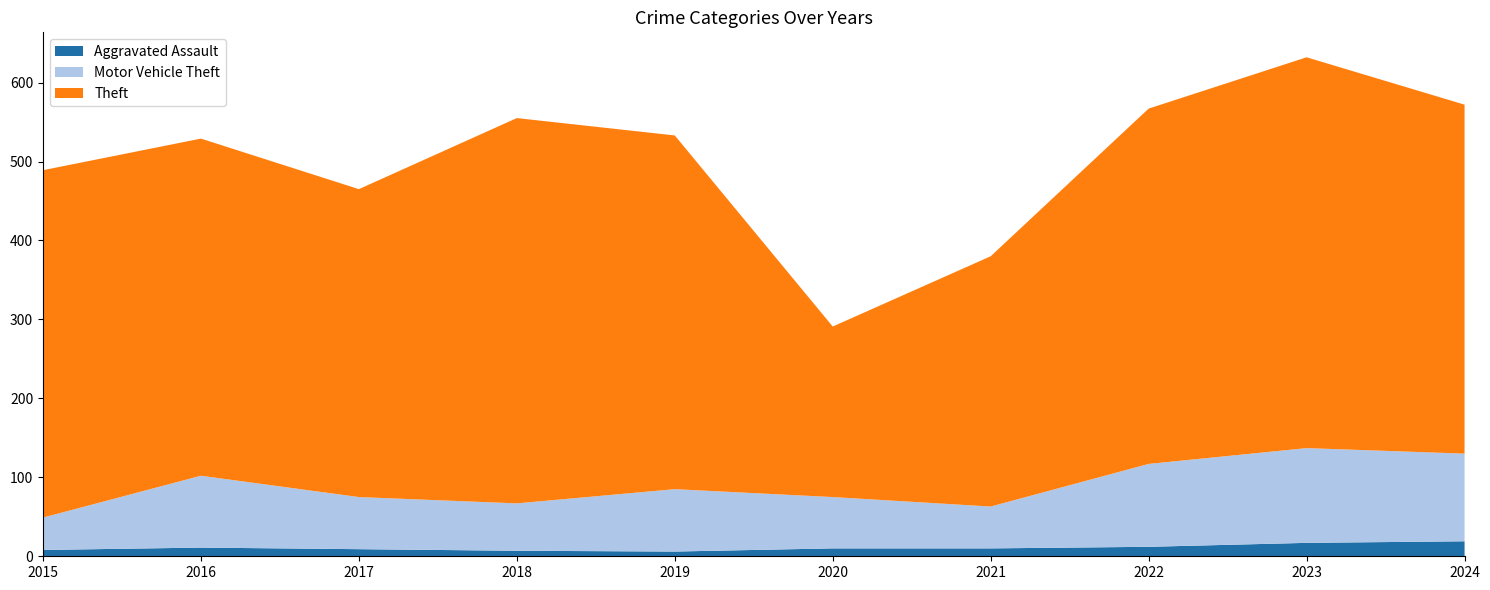

Reading left to right, extract all data points from this chart.

Aggravated Assault: 2015=8	2016=11	2017=9	2018=7	2019=6	2020=10	2021=10	2022=12	2023=17	2024=19
Motor Vehicle Theft: 2015=41	2016=91	2017=66	2018=60	2019=79	2020=65	2021=53	2022=105	2023=120	2024=111
Theft: 2015=440	2016=427	2017=390	2018=488	2019=448	2020=216	2021=317	2022=450	2023=495	2024=442